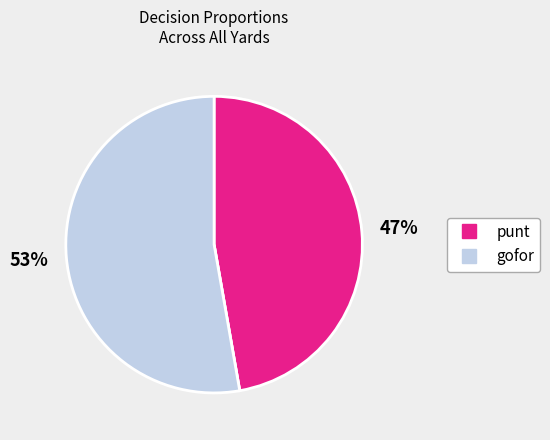

To the nearest percent, what is the average slice percentage?

33%